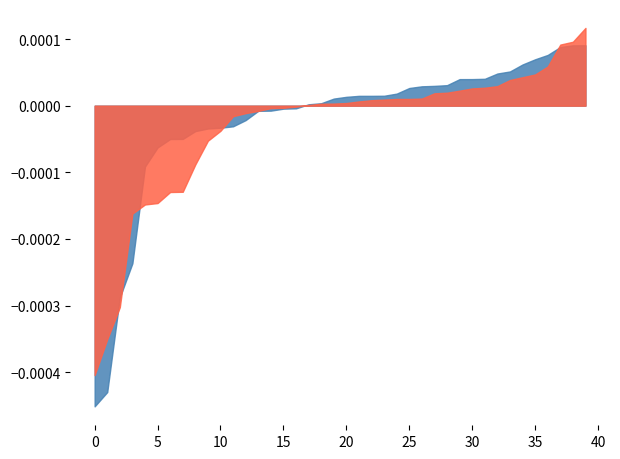

How many times do S1 and S2 cross each other?

9